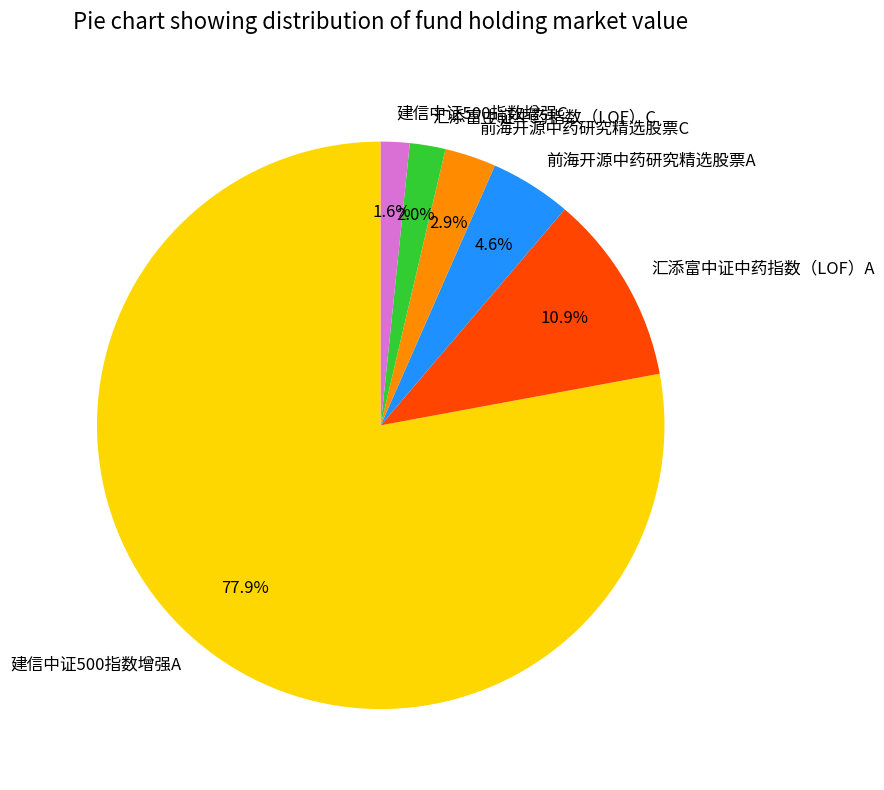

Between 前海开源中药研究精选股票C and 汇添富中证中药指数（LOF）A, which is larger?

汇添富中证中药指数（LOF）A